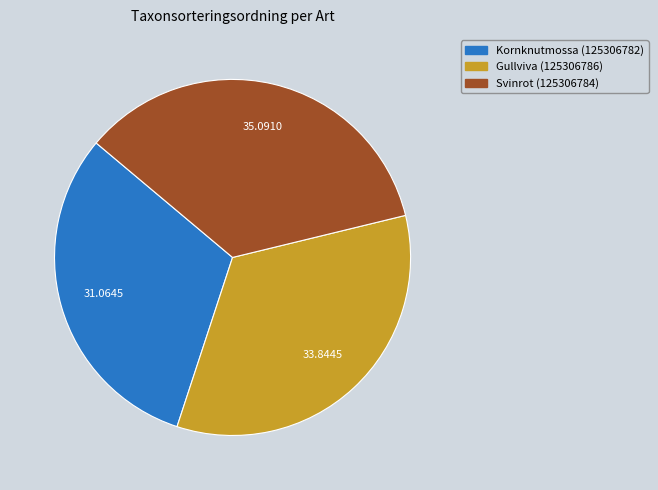

Is Gullviva (125306786) the majority of the pie?

No